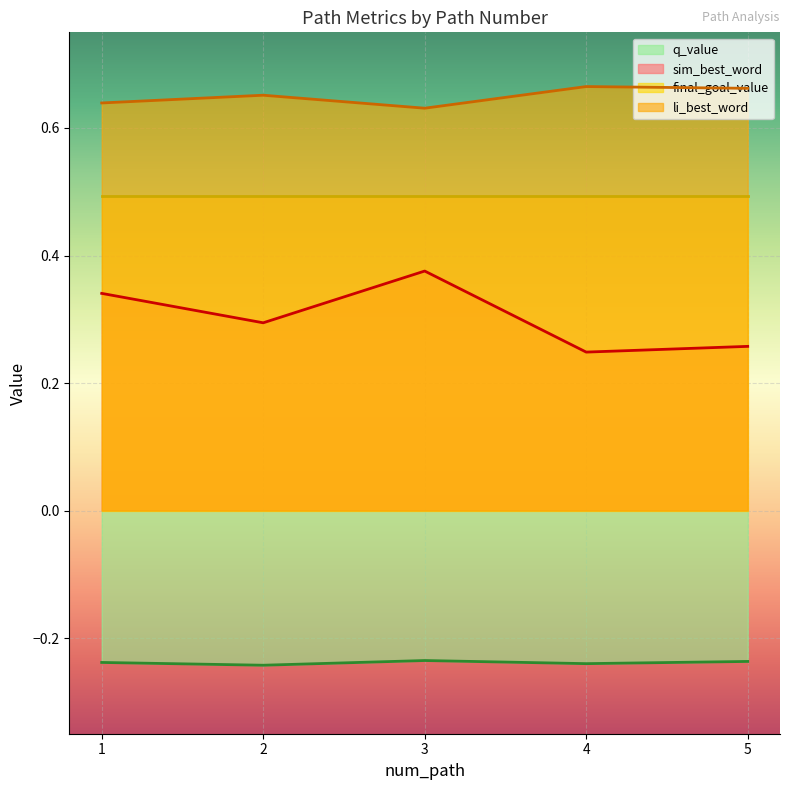

Does the chart display data point markers on the line(s)?

No